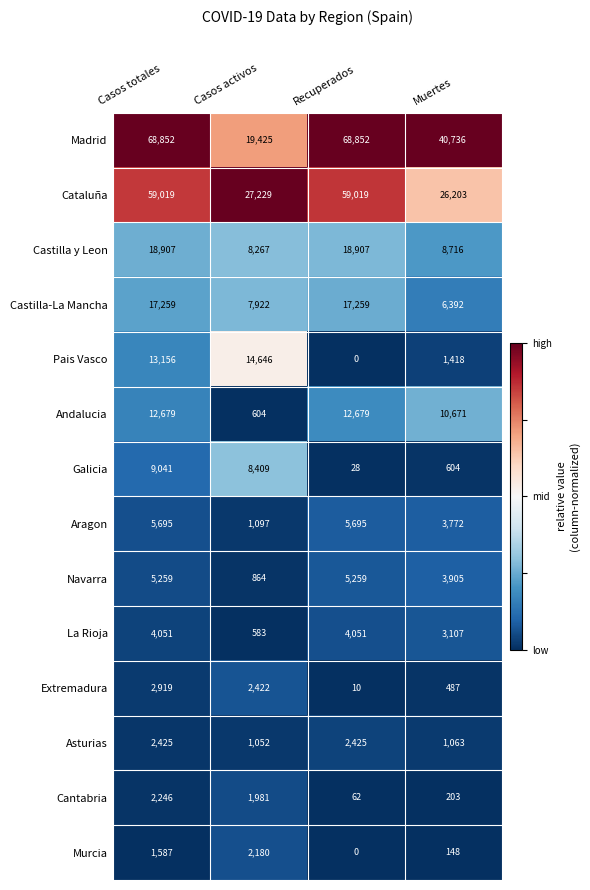

Which label corresponds to the smallest value in the chart?

Recuperados